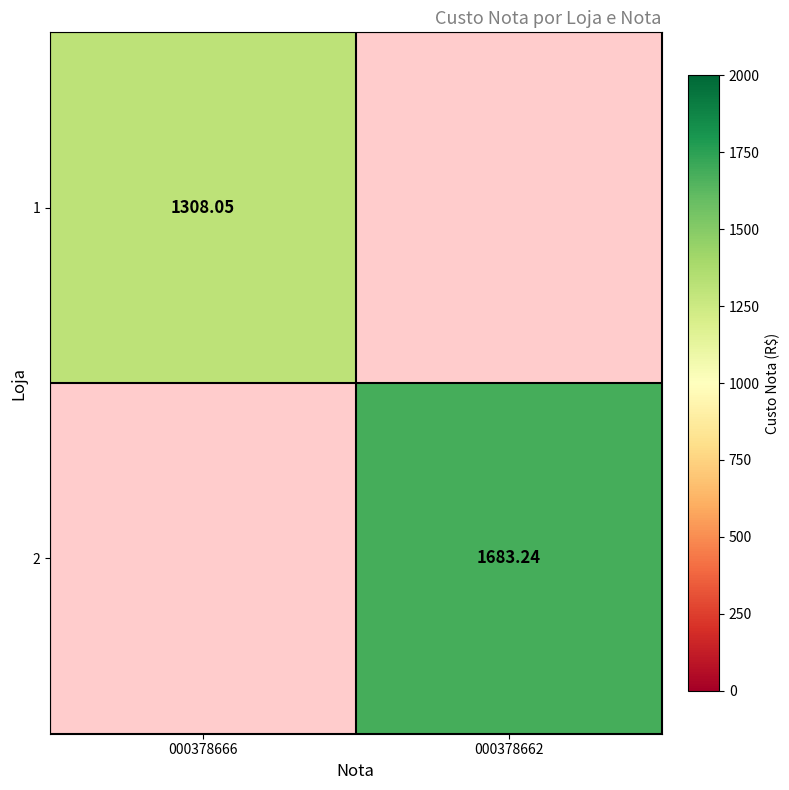

Rank the series at 000378666 from lowest to highest value.

1, 2